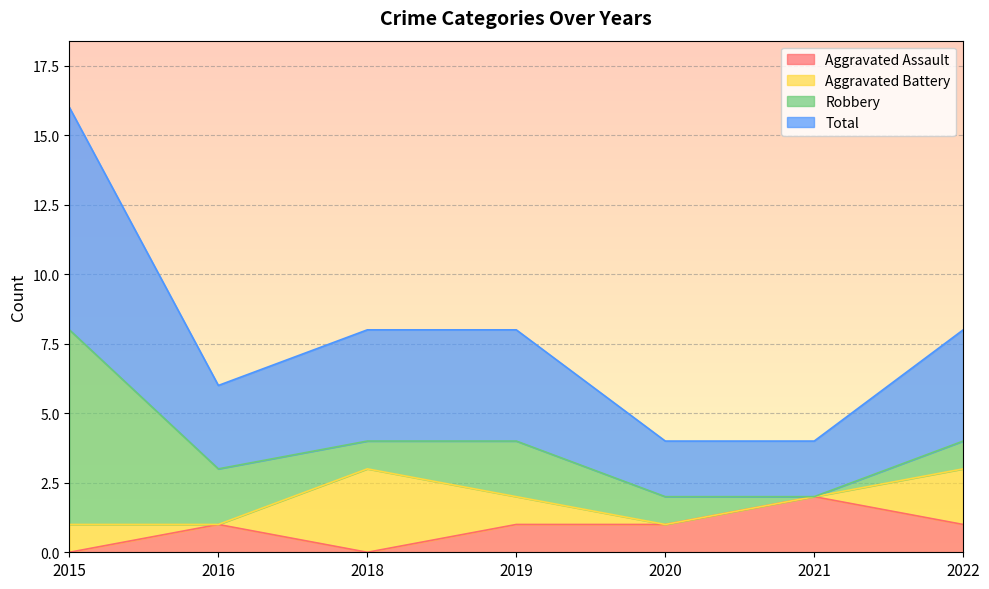

Which category has the highest value in the Aggravated Assault series?

2021